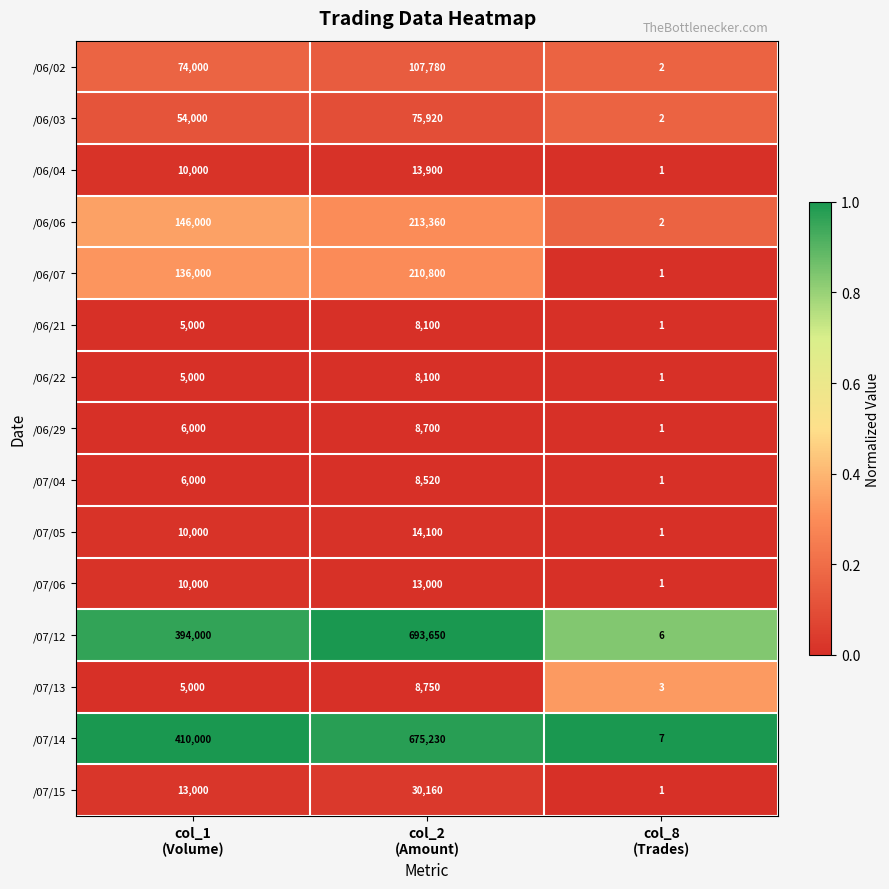

What is the average value of the /07/06 series?

7667